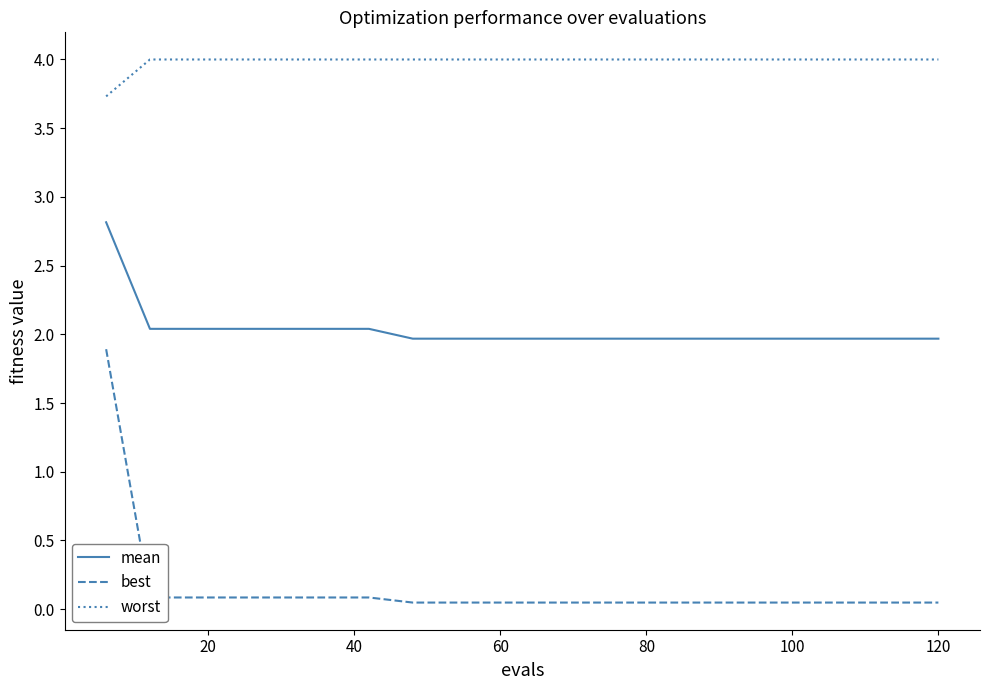

Which series has the largest total across all categories?

worst